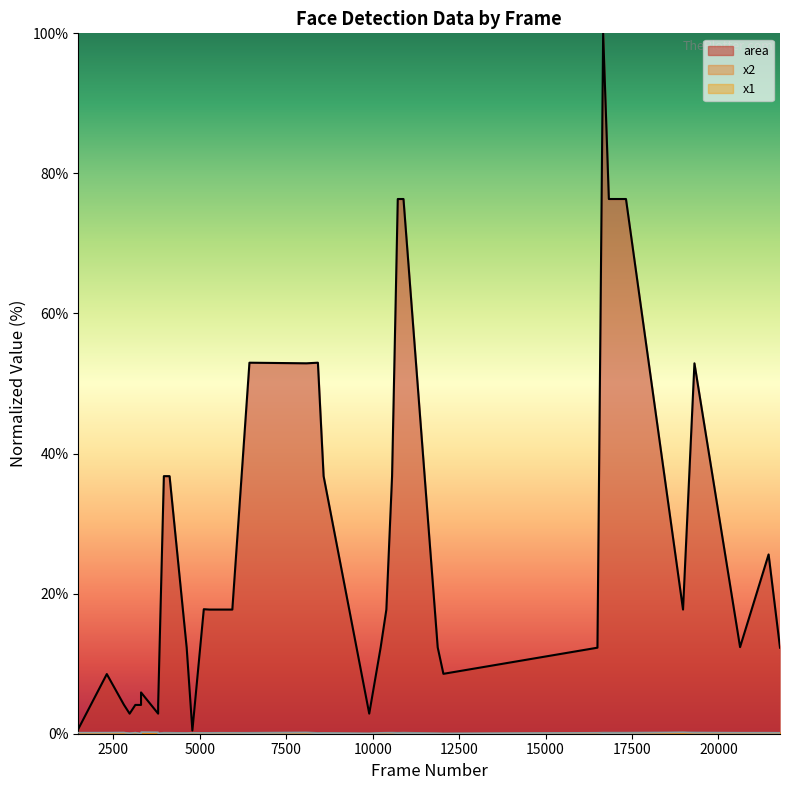

True or false: x2 and x1 intersect in this chart.

False